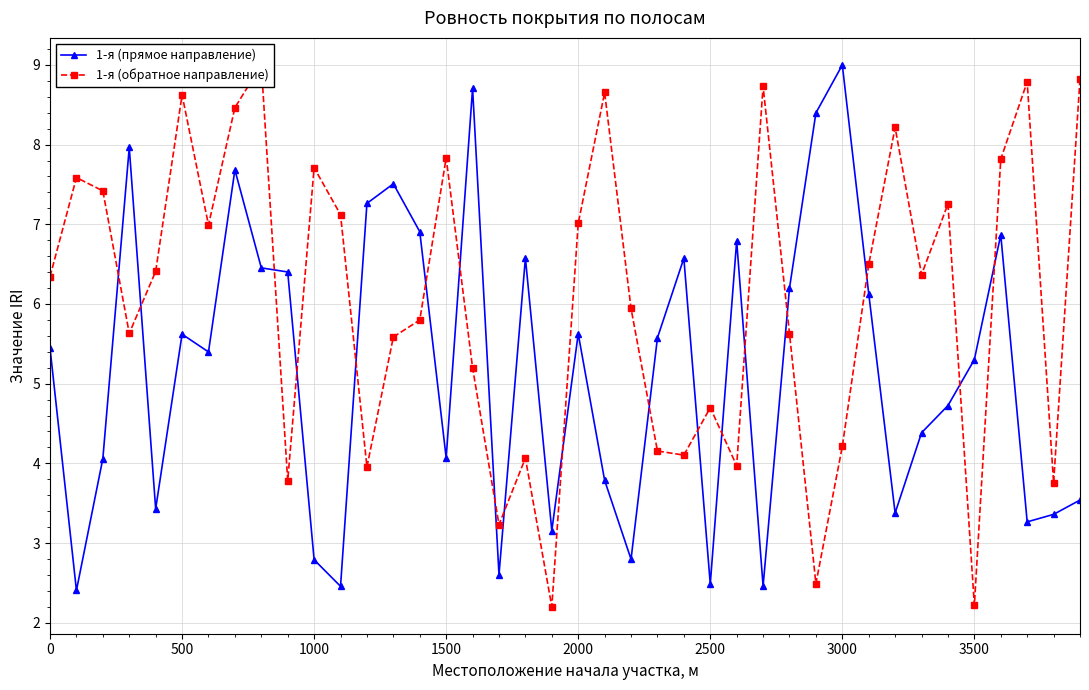

What is the greatest value displayed?

9.0